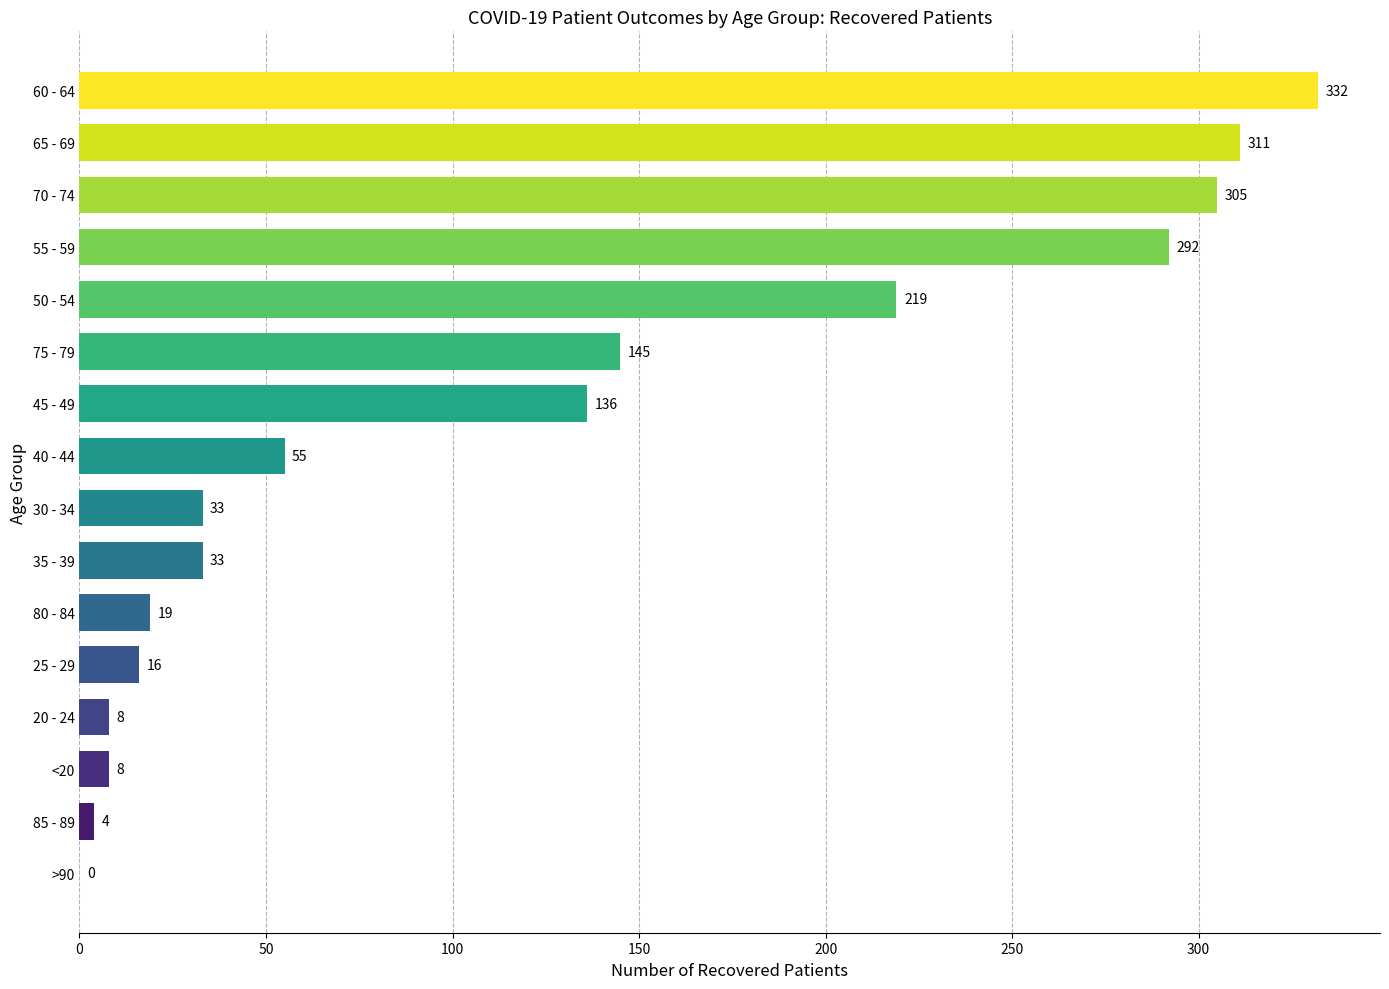

What is the sum of all values?

1916